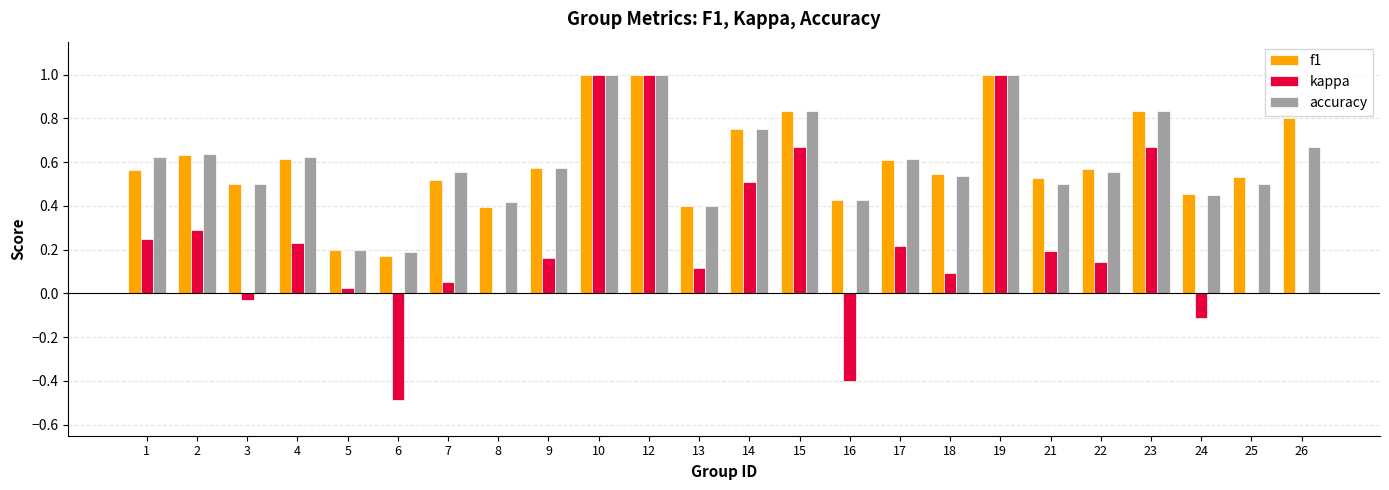

The kappa series shows 0.3 at 2. True or false?

True